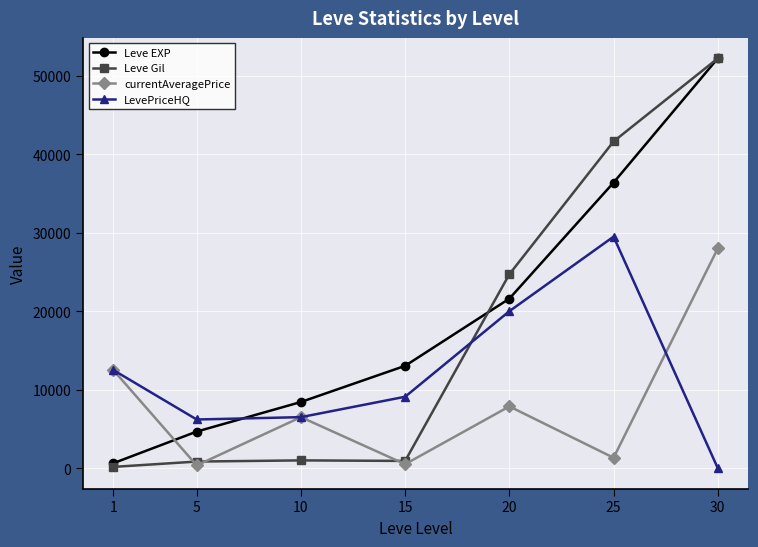

How many lines are shown in the chart?

4